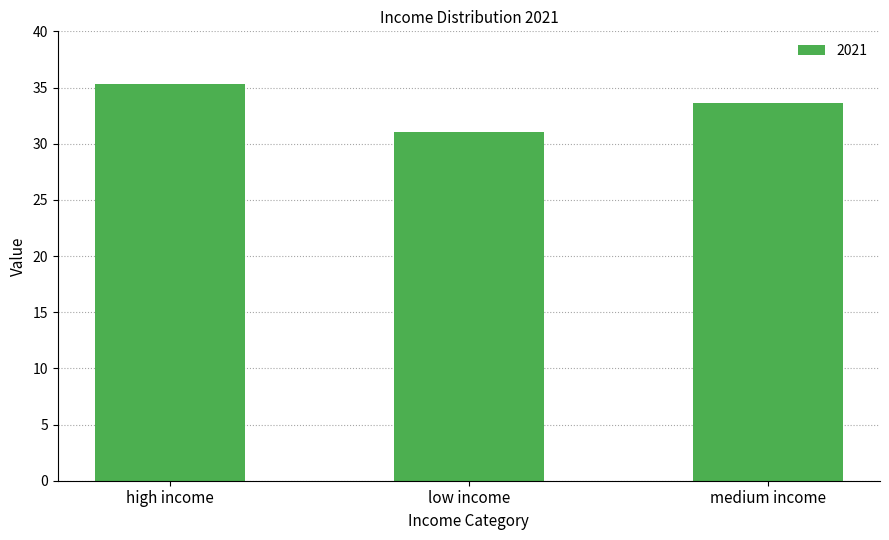

What is the value of the 2nd bar from the left?

31.1